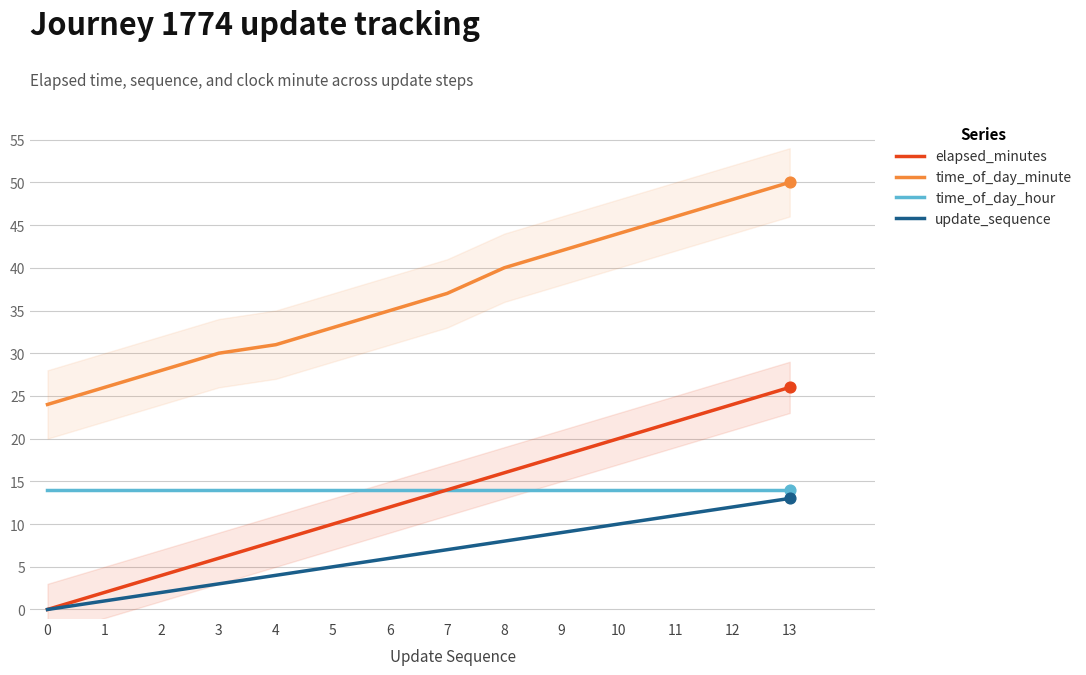

Which series contains the lowest Y value?

elapsed_minutes